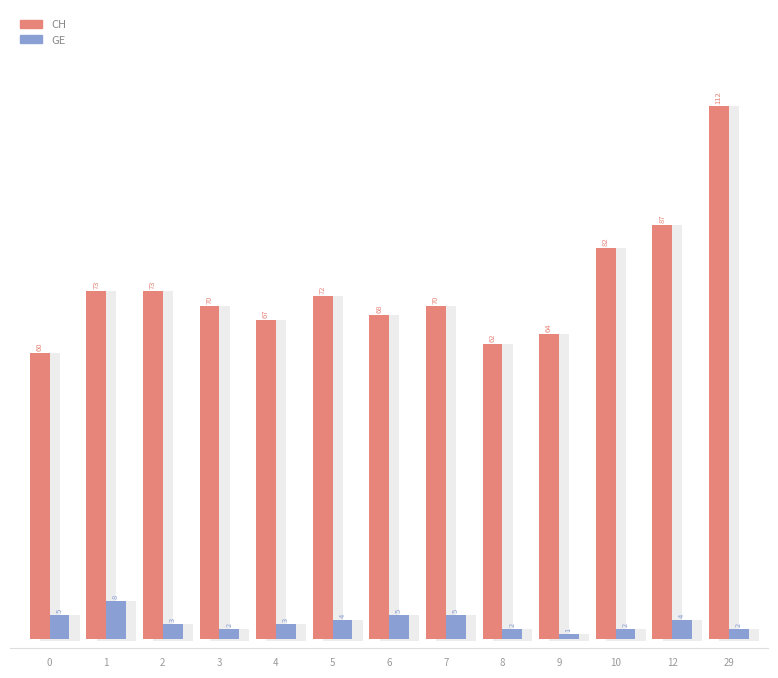

How many data points in CH are less than 70?

5